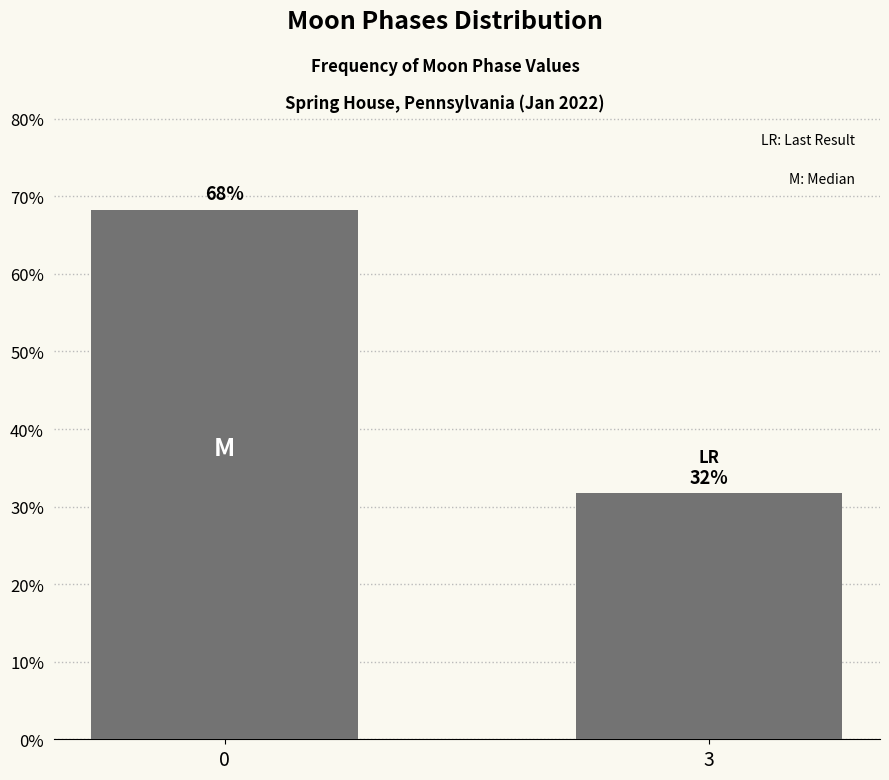

What is the value of the 1st bar from the left?

68.3